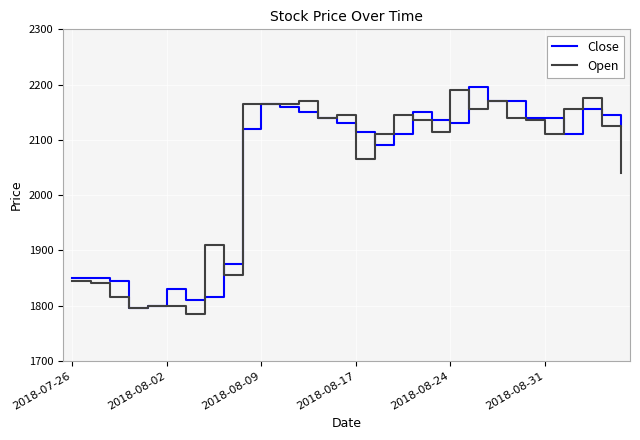

What is the highest value of the Open series?

2190